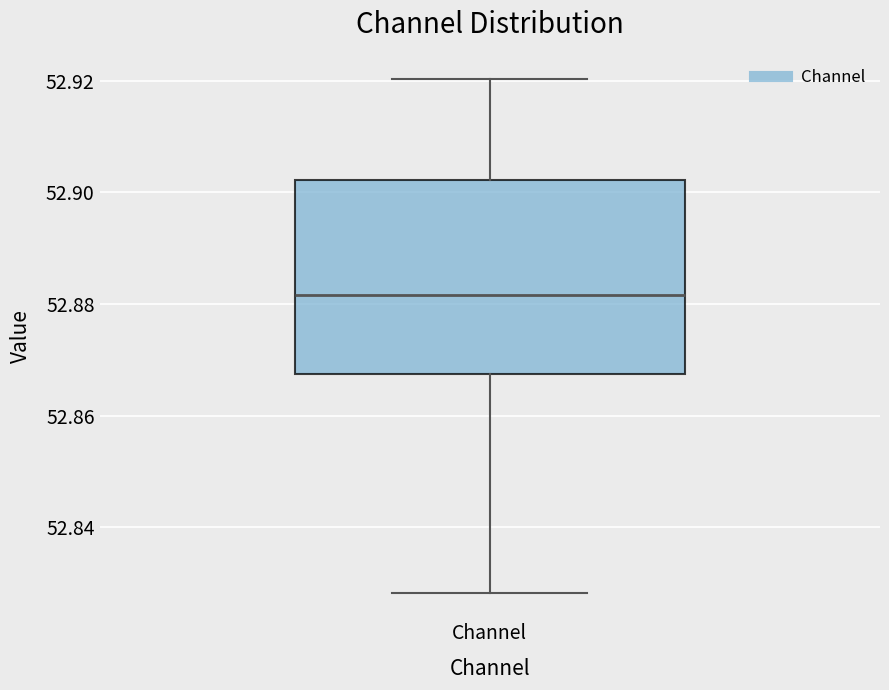

Transcribe this box plot: give where the median line is, the range the box spans, and where the two whiskers end, as read against the y-axis. The values are not printed on the chart, so give them approximately, as read against the axis.

median 52.882, box 52.868 to 52.902, whiskers 52.828 to 52.920